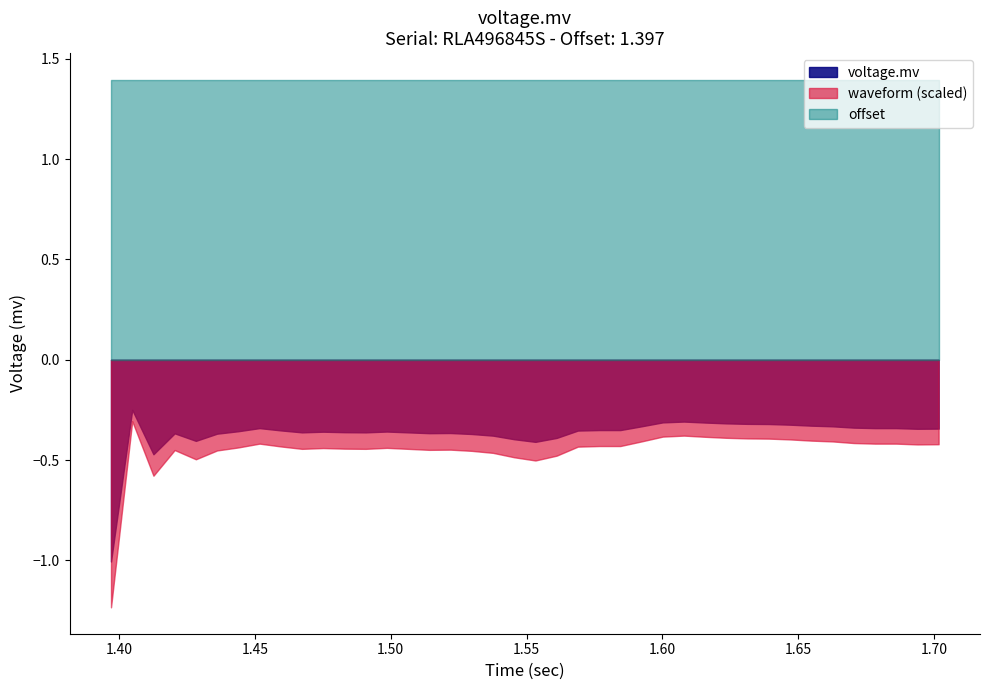

Is it true that waveform_scaled equals -758.9 at 18?

False